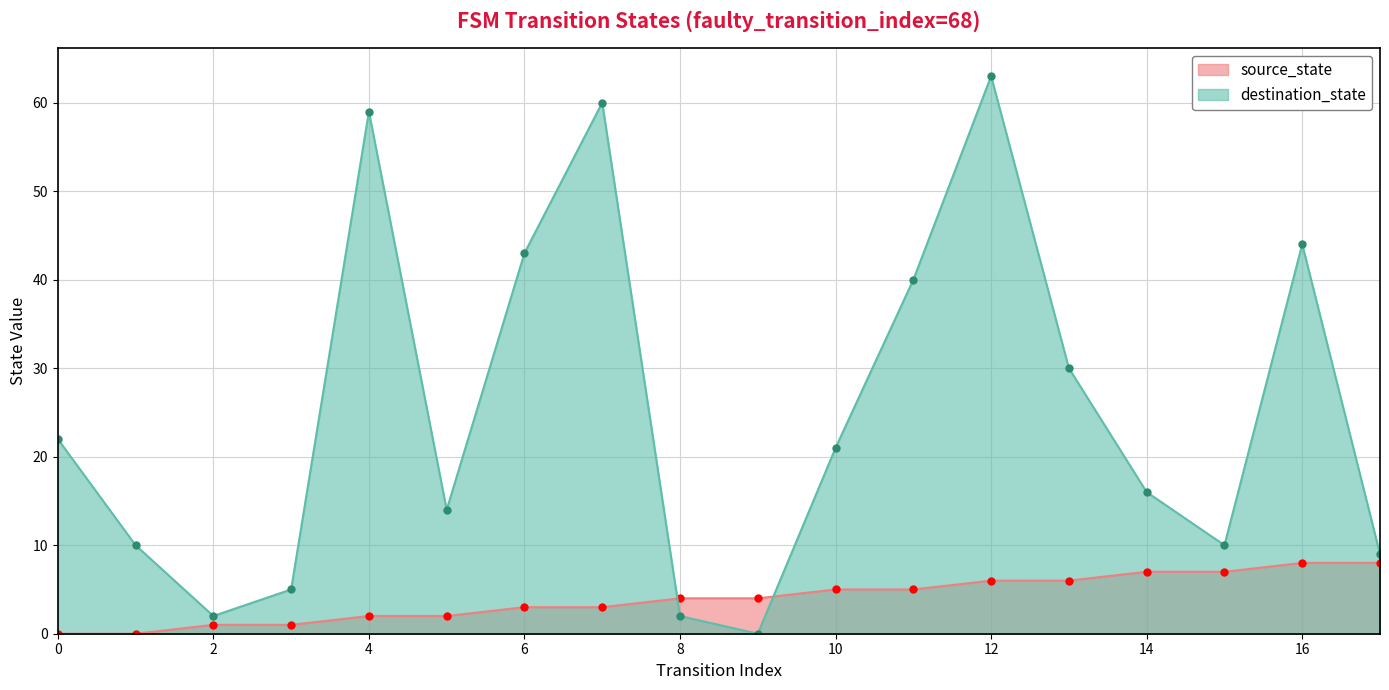

Reading left to right, extract all data points from this chart.

source_state: 0	0	1	1	2	2	3	3	4	4	5	5	6	6	7	7	8	8
destination_state: 22	10	2	5	59	14	43	60	2	0	21	40	63	30	16	10	44	9